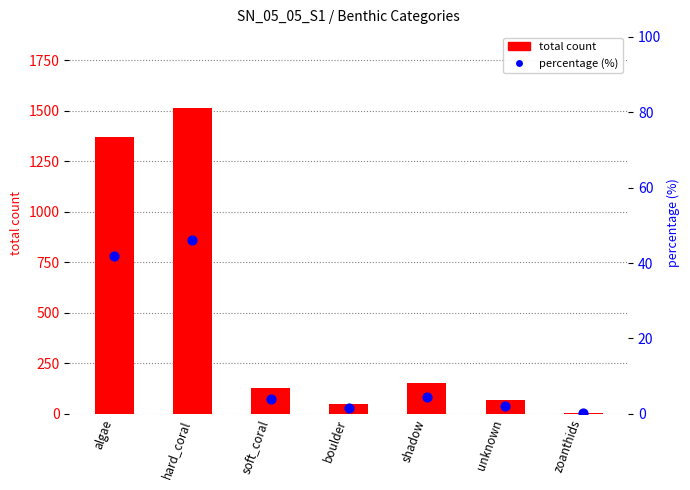

At how many categories does at least one series exceed 657?

2